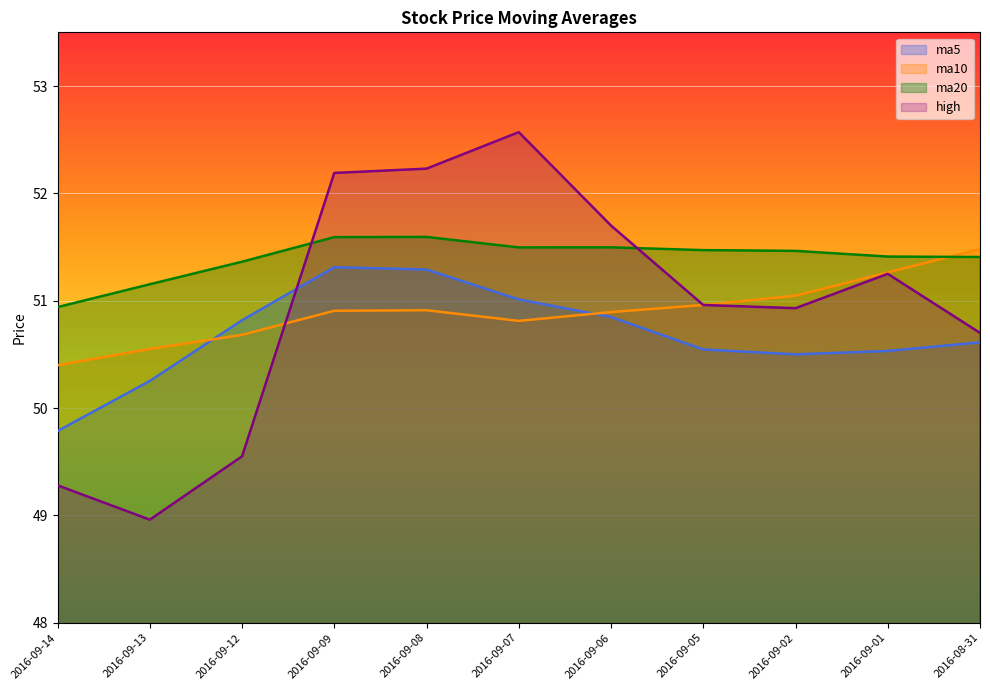

What is the highest value of the ma5 series?

51.3